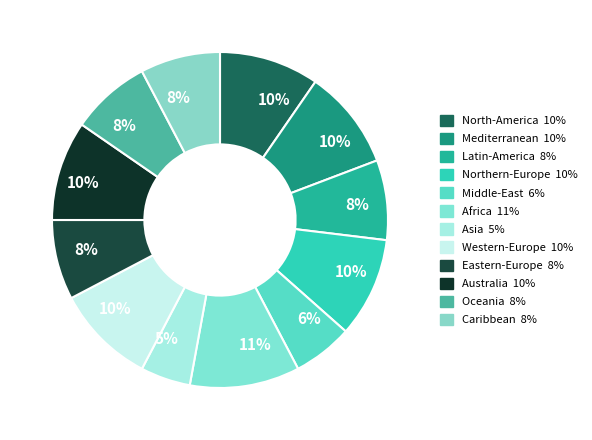

To the nearest percent, what is the combined percentage of Western-Europe and Mediterranean?

19%